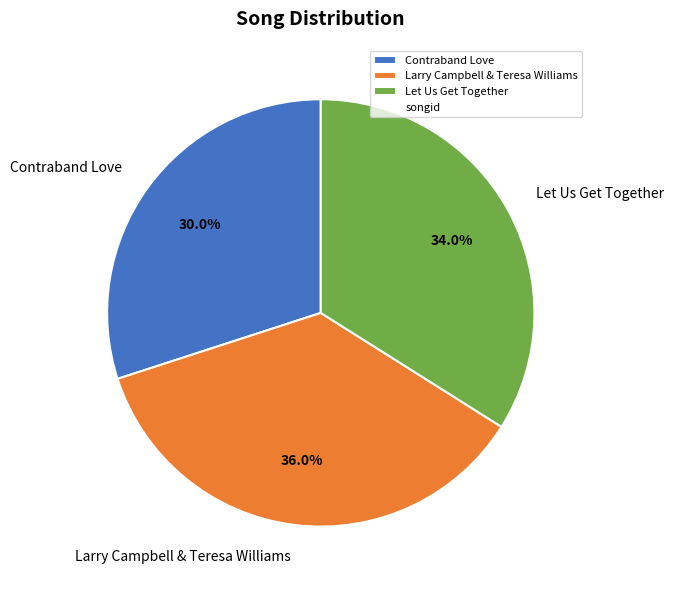

Is it true that Larry Campbell & Teresa Williams is 36% of the pie?

True